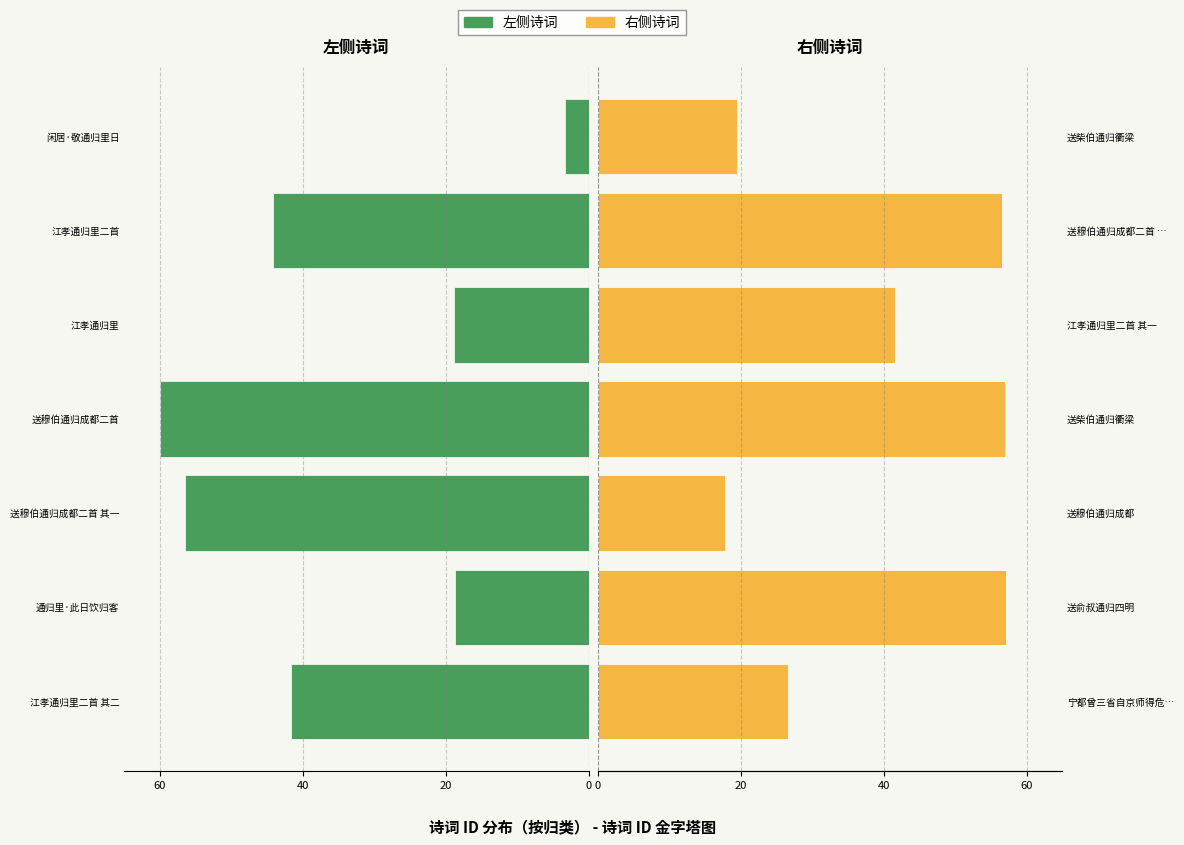

What is the average value of the 右侧诗词 series?

39.4